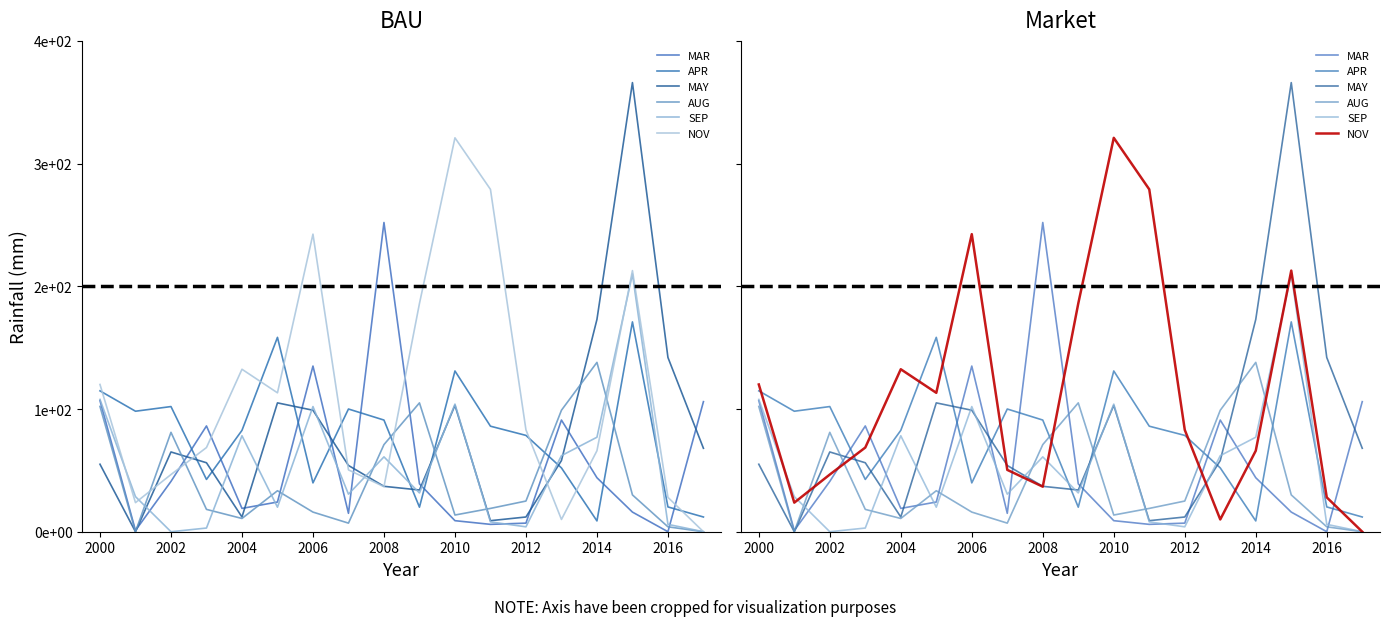

How many values in the AUG series exceed 25?

8